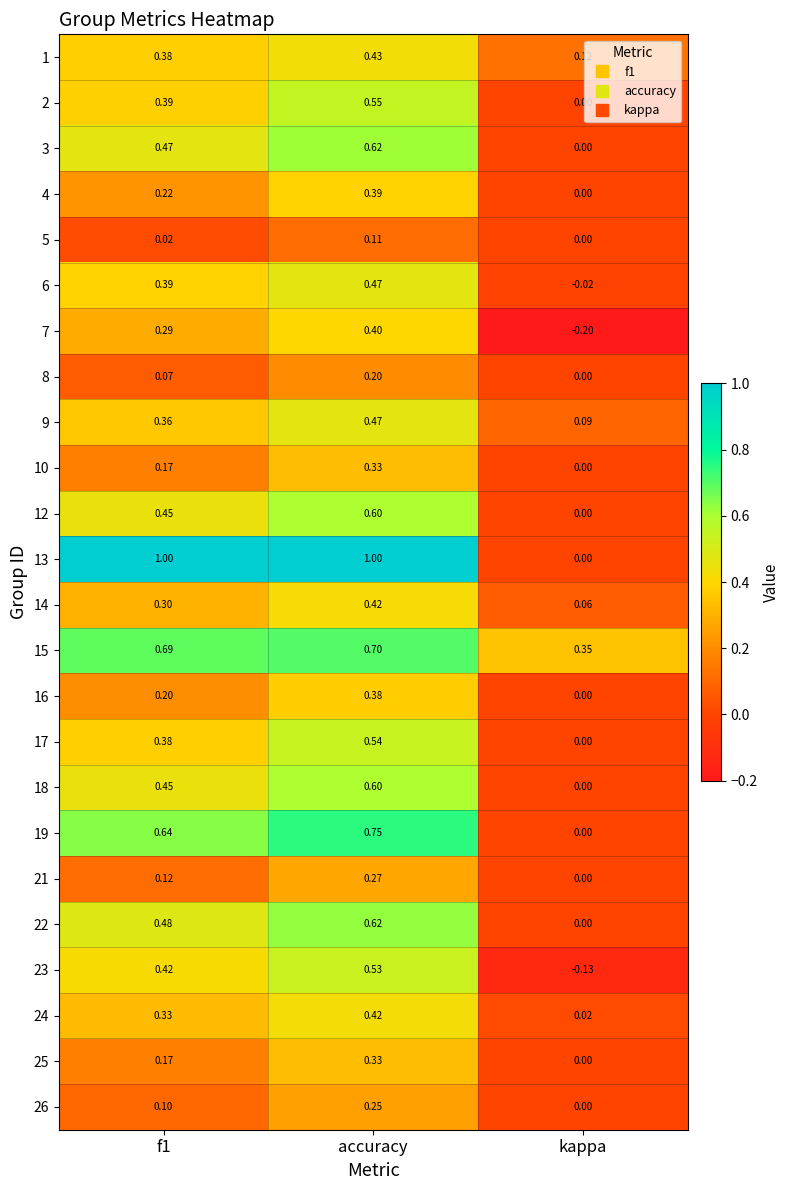

At which label is 14 closest to 0?

kappa